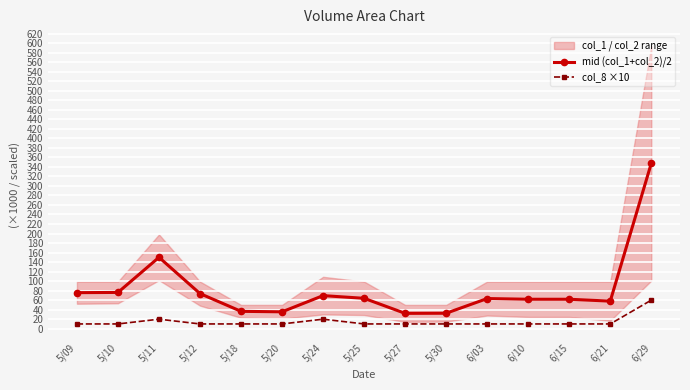

What position from the left is 5/25?

8